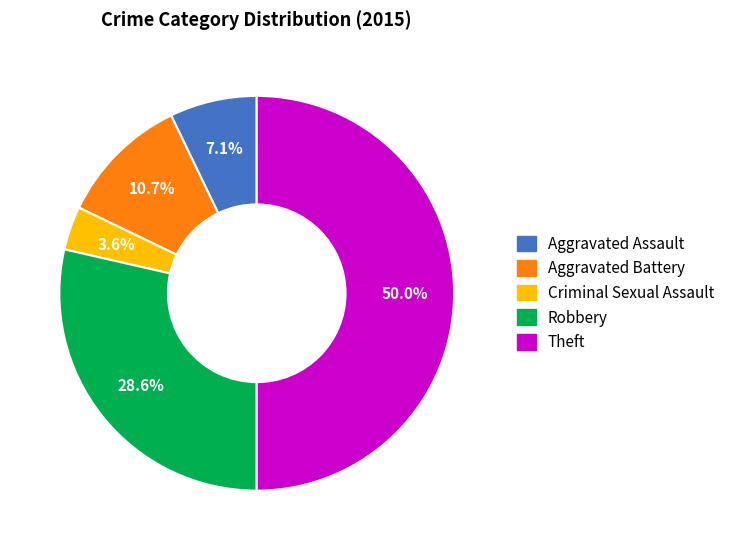

To the nearest percent, what is the difference between the largest and smallest slice percentages?

46%